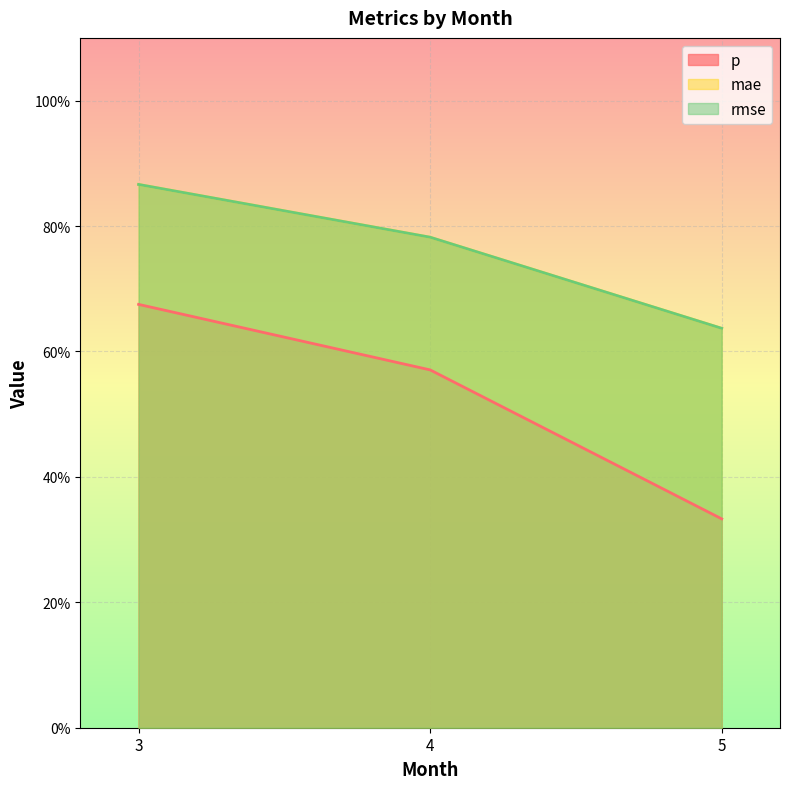

Reading left to right, transcribe all the data shown in this chart.

p: 0.7	0.6	0.3
mae: 0.9	0.8	0.6
rmse: 0.9	0.8	0.6